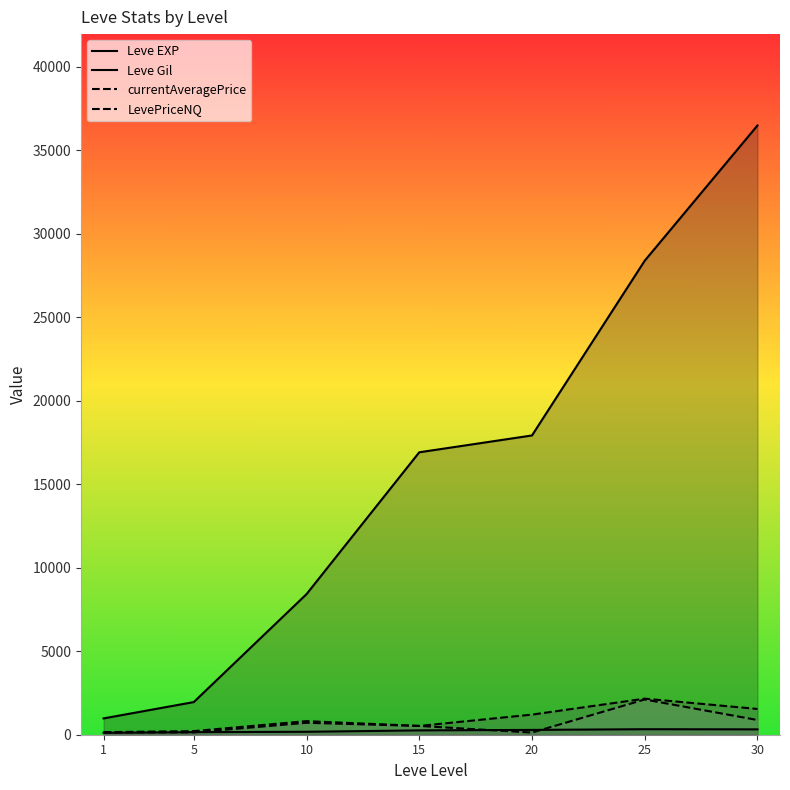

How many lines are shown in the chart?

4